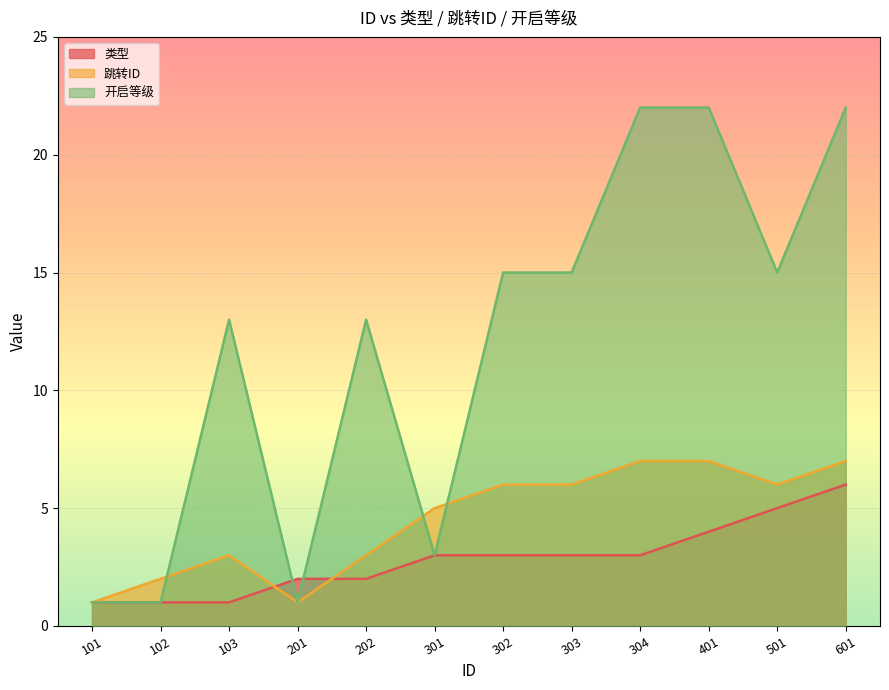

True or false: 类型 has more than 1 points higher than both neighbors.

False